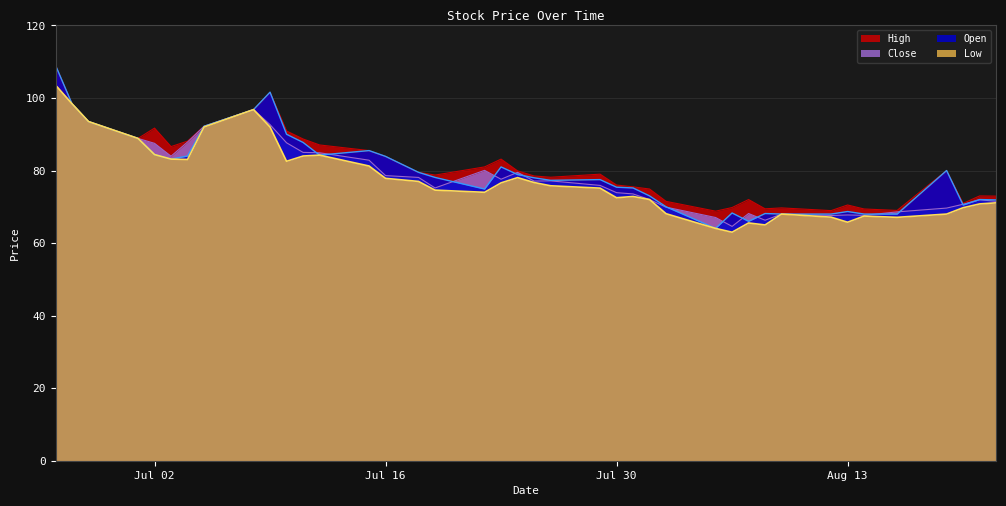

True or false: Open has more than 0 points higher than both neighbors.

True